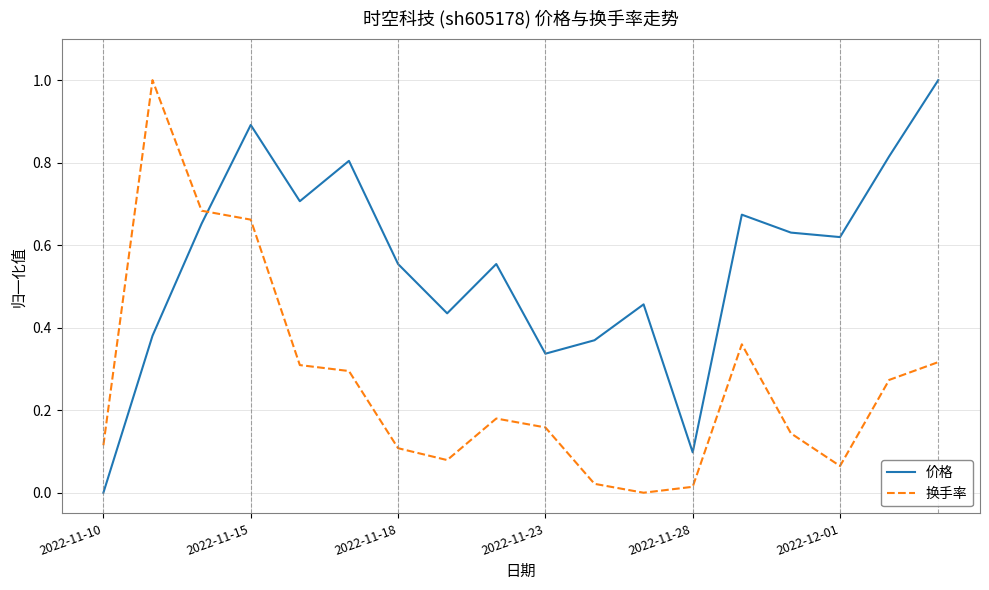

How many values in 价格 are above zero?

17